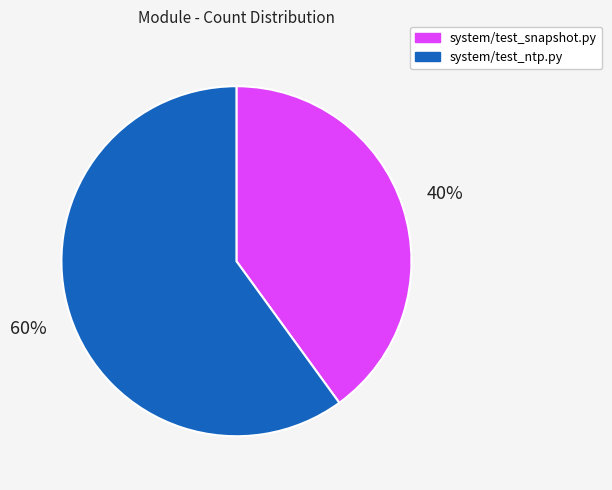

Count the number of slices in the pie.

2